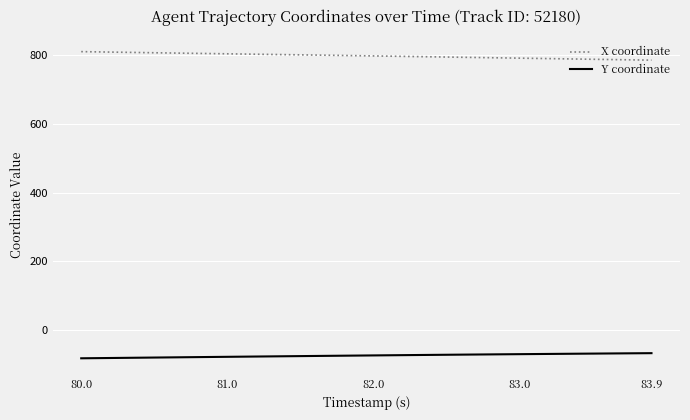

What is the minimum value for X coordinate?

786.4